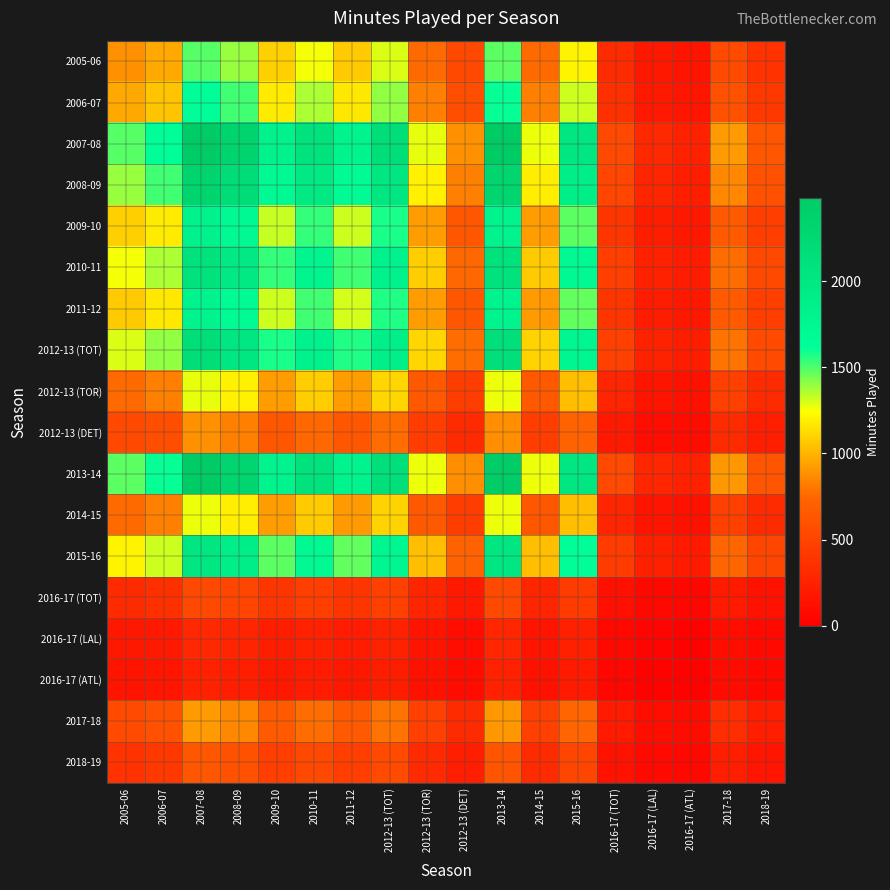

Reading left to right, transcribe all the data shown in this chart.

2005-06: 2005-06=890.2	2006-07=966.2	2007-08=1487.0	2008-09=1396.6	2009-10=1087.7	2010-11=1258.3	2011-12=1076.9	2012-13 (TOT)=1293.0	2012-13 (TOR)=762.1	2012-13 (DET)=531.0	2013-14=1477.4	2014-15=760.3	2015-16=1211.6	2016-17 (TOT)=322.7	2016-17 (LAL)=174.8	2016-17 (ATL)=147.9	2017-18=547.1	2018-19=378.3
2006-07: 2005-06=966.2	2006-07=1048.7	2007-08=1614.0	2008-09=1515.9	2009-10=1180.6	2010-11=1365.8	2011-12=1168.9	2012-13 (TOT)=1403.5	2012-13 (TOR)=827.1	2012-13 (DET)=576.3	2013-14=1603.6	2014-15=825.2	2015-16=1315.1	2016-17 (TOT)=350.2	2016-17 (LAL)=189.7	2016-17 (ATL)=160.5	2017-18=593.9	2018-19=410.6
2007-08: 2005-06=1487.0	2006-07=1614.0	2007-08=2484.0	2008-09=2333.0	2009-10=1817.0	2010-11=2102.0	2011-12=1799.0	2012-13 (TOT)=2160.0	2012-13 (TOR)=1273.0	2012-13 (DET)=887.0	2013-14=2468.0	2014-15=1270.0	2015-16=2024.0	2016-17 (TOT)=539.0	2016-17 (LAL)=292.0	2016-17 (ATL)=247.0	2017-18=914.0	2018-19=632.0
2008-09: 2005-06=1396.6	2006-07=1515.9	2007-08=2333.0	2008-09=2191.2	2009-10=1706.5	2010-11=1974.2	2011-12=1689.6	2012-13 (TOT)=2028.7	2012-13 (TOR)=1195.6	2012-13 (DET)=833.1	2013-14=2318.0	2014-15=1192.8	2015-16=1901.0	2016-17 (TOT)=506.2	2016-17 (LAL)=274.2	2016-17 (ATL)=232.0	2017-18=858.4	2018-19=593.6
2009-10: 2005-06=1087.7	2006-07=1180.6	2007-08=1817.0	2008-09=1706.5	2009-10=1329.1	2010-11=1537.6	2011-12=1315.9	2012-13 (TOT)=1580.0	2012-13 (TOR)=931.2	2012-13 (DET)=648.8	2013-14=1805.3	2014-15=929.0	2015-16=1480.5	2016-17 (TOT)=394.3	2016-17 (LAL)=213.6	2016-17 (ATL)=180.7	2017-18=668.6	2018-19=462.3
2010-11: 2005-06=1258.3	2006-07=1365.8	2007-08=2102.0	2008-09=1974.2	2009-10=1537.6	2010-11=1778.7	2011-12=1522.3	2012-13 (TOT)=1827.8	2012-13 (TOR)=1077.2	2012-13 (DET)=750.6	2013-14=2088.5	2014-15=1074.7	2015-16=1712.7	2016-17 (TOT)=456.1	2016-17 (LAL)=247.1	2016-17 (ATL)=209.0	2017-18=773.4	2018-19=534.8
2011-12: 2005-06=1076.9	2006-07=1168.9	2007-08=1799.0	2008-09=1689.6	2009-10=1315.9	2010-11=1522.3	2011-12=1302.9	2012-13 (TOT)=1564.3	2012-13 (TOR)=922.0	2012-13 (DET)=642.4	2013-14=1787.4	2014-15=919.8	2015-16=1465.9	2016-17 (TOT)=390.4	2016-17 (LAL)=211.5	2016-17 (ATL)=178.9	2017-18=662.0	2018-19=457.7
2012-13 (TOT): 2005-06=1293.0	2006-07=1403.5	2007-08=2160.0	2008-09=2028.7	2009-10=1580.0	2010-11=1827.8	2011-12=1564.3	2012-13 (TOT)=1878.3	2012-13 (TOR)=1107.0	2012-13 (DET)=771.3	2013-14=2146.1	2014-15=1104.3	2015-16=1760.0	2016-17 (TOT)=468.7	2016-17 (LAL)=253.9	2016-17 (ATL)=214.8	2017-18=794.8	2018-19=549.6
2012-13 (TOR): 2005-06=762.1	2006-07=827.1	2007-08=1273.0	2008-09=1195.6	2009-10=931.2	2010-11=1077.2	2011-12=922.0	2012-13 (TOT)=1107.0	2012-13 (TOR)=652.4	2012-13 (DET)=454.6	2013-14=1264.8	2014-15=650.8	2015-16=1037.3	2016-17 (TOT)=276.2	2016-17 (LAL)=149.6	2016-17 (ATL)=126.6	2017-18=468.4	2018-19=323.9
2012-13 (DET): 2005-06=531.0	2006-07=576.3	2007-08=887.0	2008-09=833.1	2009-10=648.8	2010-11=750.6	2011-12=642.4	2012-13 (TOT)=771.3	2012-13 (TOR)=454.6	2012-13 (DET)=316.7	2013-14=881.3	2014-15=453.5	2015-16=722.7	2016-17 (TOT)=192.5	2016-17 (LAL)=104.3	2016-17 (ATL)=88.2	2017-18=326.4	2018-19=225.7
2013-14: 2005-06=1477.4	2006-07=1603.6	2007-08=2468.0	2008-09=2318.0	2009-10=1805.3	2010-11=2088.5	2011-12=1787.4	2012-13 (TOT)=2146.1	2012-13 (TOR)=1264.8	2012-13 (DET)=881.3	2013-14=2452.1	2014-15=1261.8	2015-16=2011.0	2016-17 (TOT)=535.5	2016-17 (LAL)=290.1	2016-17 (ATL)=245.4	2017-18=908.1	2018-19=627.9
2014-15: 2005-06=760.3	2006-07=825.2	2007-08=1270.0	2008-09=1192.8	2009-10=929.0	2010-11=1074.7	2011-12=919.8	2012-13 (TOT)=1104.3	2012-13 (TOR)=650.8	2012-13 (DET)=453.5	2013-14=1261.8	2014-15=649.3	2015-16=1034.8	2016-17 (TOT)=275.6	2016-17 (LAL)=149.3	2016-17 (ATL)=126.3	2017-18=467.3	2018-19=323.1
2015-16: 2005-06=1211.6	2006-07=1315.1	2007-08=2024.0	2008-09=1901.0	2009-10=1480.5	2010-11=1712.7	2011-12=1465.9	2012-13 (TOT)=1760.0	2012-13 (TOR)=1037.3	2012-13 (DET)=722.7	2013-14=2011.0	2014-15=1034.8	2015-16=1649.2	2016-17 (TOT)=439.2	2016-17 (LAL)=237.9	2016-17 (ATL)=201.3	2017-18=744.7	2018-19=515.0
2016-17 (TOT): 2005-06=322.7	2006-07=350.2	2007-08=539.0	2008-09=506.2	2009-10=394.3	2010-11=456.1	2011-12=390.4	2012-13 (TOT)=468.7	2012-13 (TOR)=276.2	2012-13 (DET)=192.5	2013-14=535.5	2014-15=275.6	2015-16=439.2	2016-17 (TOT)=117.0	2016-17 (LAL)=63.4	2016-17 (ATL)=53.6	2017-18=198.3	2018-19=137.1
2016-17 (LAL): 2005-06=174.8	2006-07=189.7	2007-08=292.0	2008-09=274.2	2009-10=213.6	2010-11=247.1	2011-12=211.5	2012-13 (TOT)=253.9	2012-13 (TOR)=149.6	2012-13 (DET)=104.3	2013-14=290.1	2014-15=149.3	2015-16=237.9	2016-17 (TOT)=63.4	2016-17 (LAL)=34.3	2016-17 (ATL)=29.0	2017-18=107.4	2018-19=74.3
2016-17 (ATL): 2005-06=147.9	2006-07=160.5	2007-08=247.0	2008-09=232.0	2009-10=180.7	2010-11=209.0	2011-12=178.9	2012-13 (TOT)=214.8	2012-13 (TOR)=126.6	2012-13 (DET)=88.2	2013-14=245.4	2014-15=126.3	2015-16=201.3	2016-17 (TOT)=53.6	2016-17 (LAL)=29.0	2016-17 (ATL)=24.6	2017-18=90.9	2018-19=62.8
2017-18: 2005-06=547.1	2006-07=593.9	2007-08=914.0	2008-09=858.4	2009-10=668.6	2010-11=773.4	2011-12=662.0	2012-13 (TOT)=794.8	2012-13 (TOR)=468.4	2012-13 (DET)=326.4	2013-14=908.1	2014-15=467.3	2015-16=744.7	2016-17 (TOT)=198.3	2016-17 (LAL)=107.4	2016-17 (ATL)=90.9	2017-18=336.3	2018-19=232.5
2018-19: 2005-06=378.3	2006-07=410.6	2007-08=632.0	2008-09=593.6	2009-10=462.3	2010-11=534.8	2011-12=457.7	2012-13 (TOT)=549.6	2012-13 (TOR)=323.9	2012-13 (DET)=225.7	2013-14=627.9	2014-15=323.1	2015-16=515.0	2016-17 (TOT)=137.1	2016-17 (LAL)=74.3	2016-17 (ATL)=62.8	2017-18=232.5	2018-19=160.8